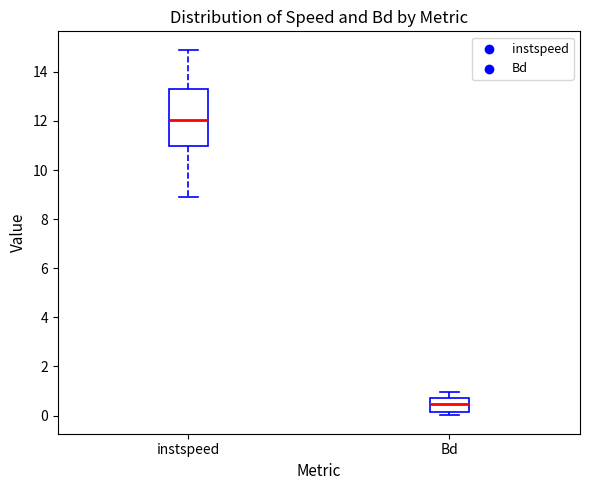

Which box's median line is the highest?

instspeed